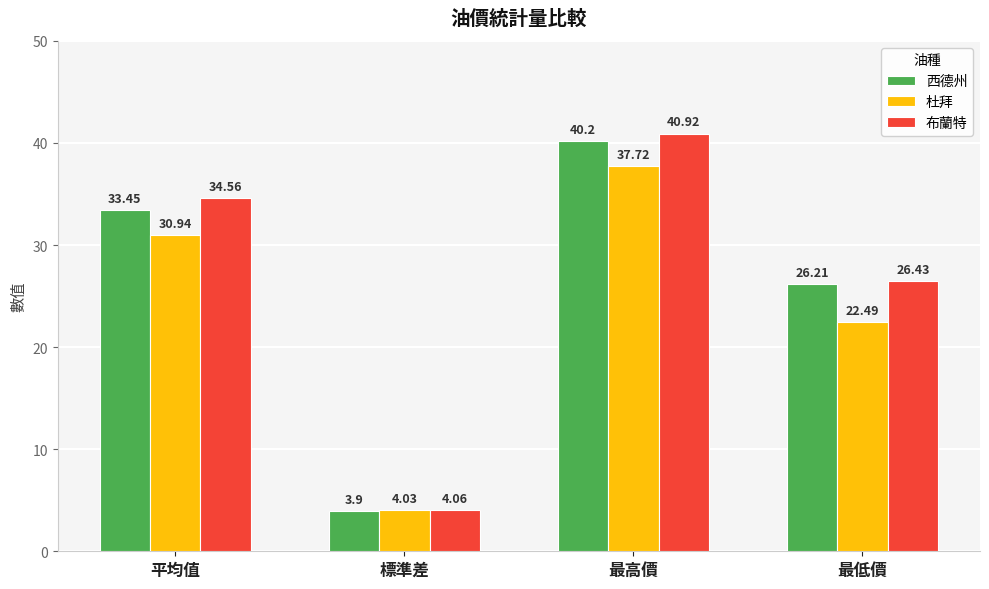

How many series are shown in this chart?

3